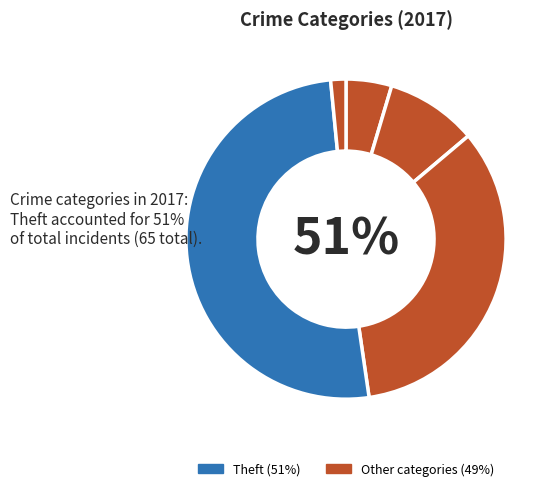

To the nearest percent, what is the difference between the largest and smallest slice percentages?

49%